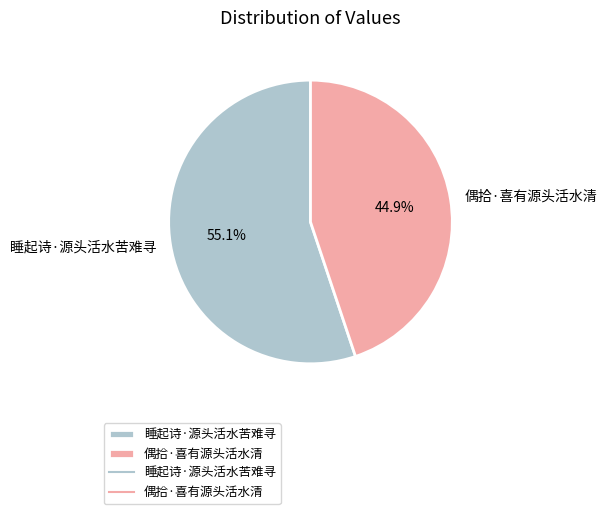

Combined, do 睡起诗·源头活水苦难寻 and 偶拾·喜有源头活水清 account for over 50%?

Yes